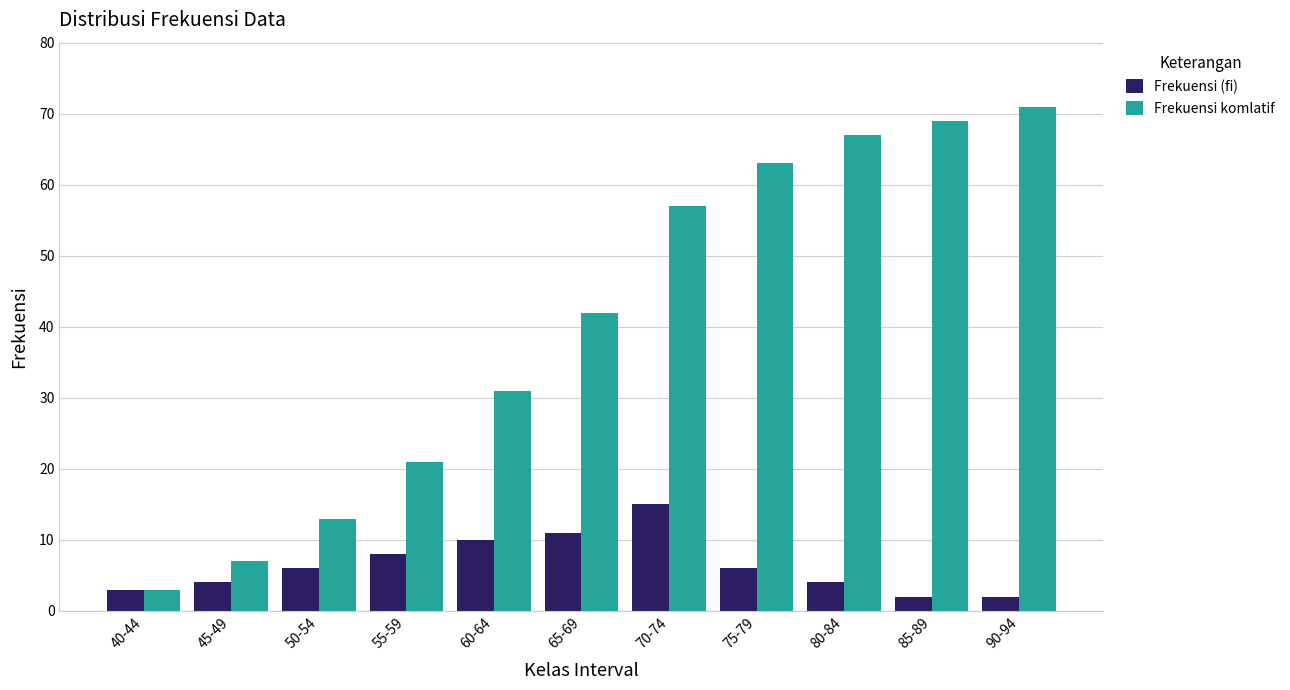

List the series in order of their peak value, lowest first.

Frekuensi (fi), Frekuensi komlatif